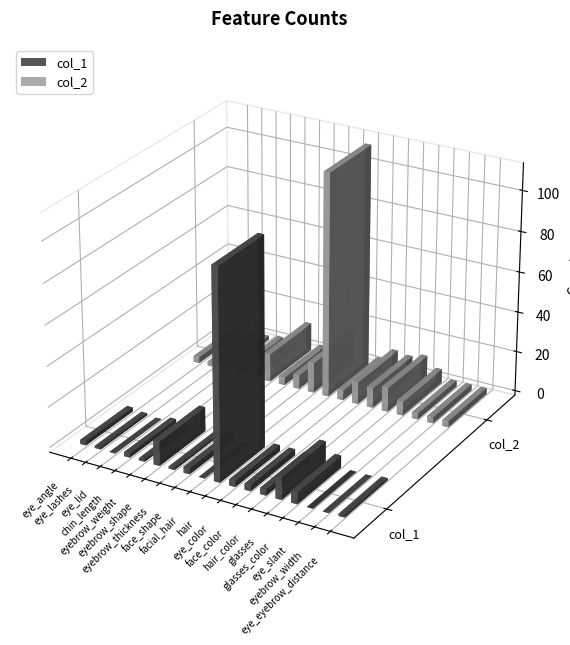

What is the spread (max minus min) of values at eyebrow_weight?

1